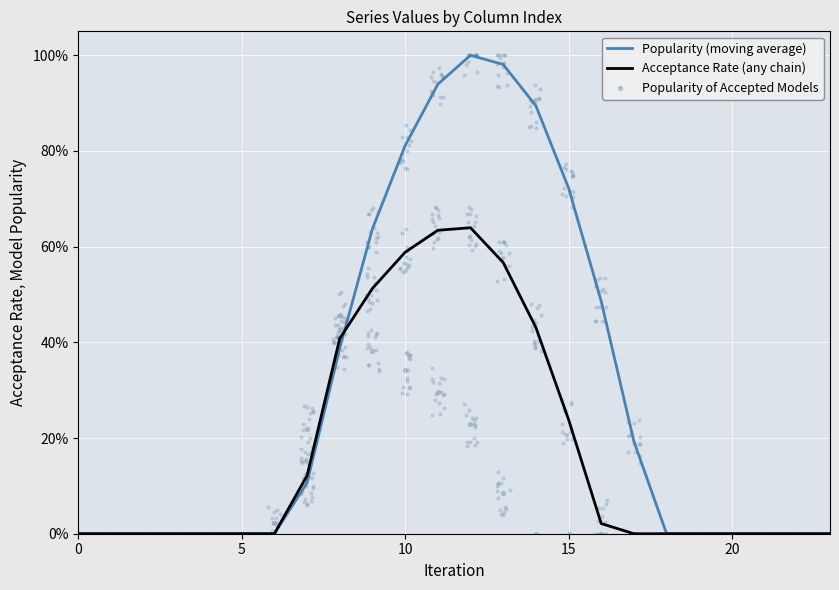

What are all the series names shown in the legend?

Popularity (moving average), Acceptance Rate (any chain), Popularity of Accepted Models